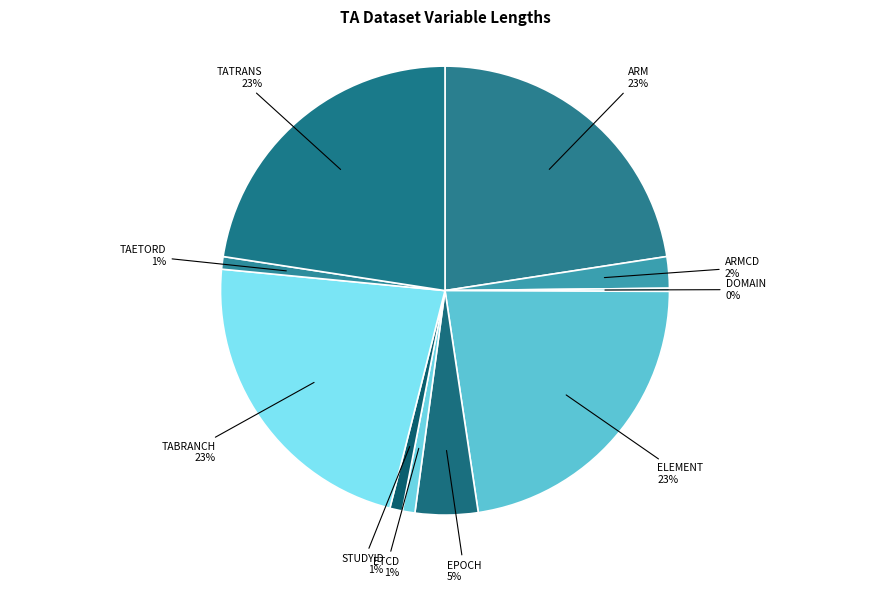

To the nearest percent, what is the combined percentage of ARMCD and TABRANCH?

25%